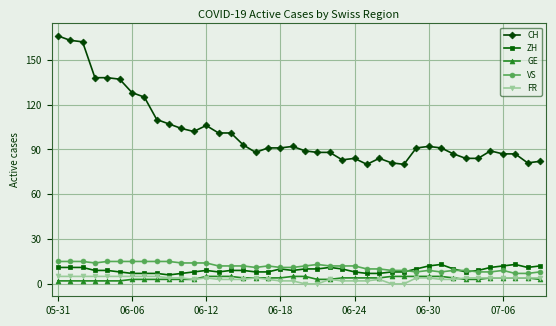

True or false: CH has more than 0 points higher than both neighbors.

True